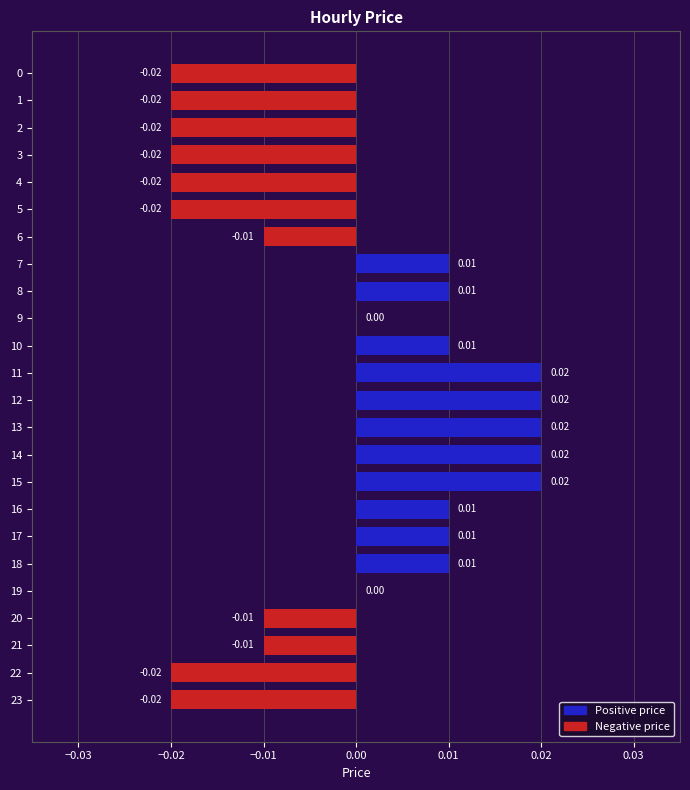

Which has a higher value, 20 or 18?

18